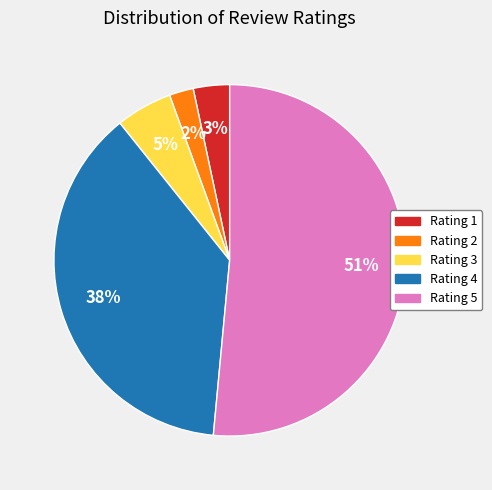

To the nearest percent, what is the average slice percentage?

20%